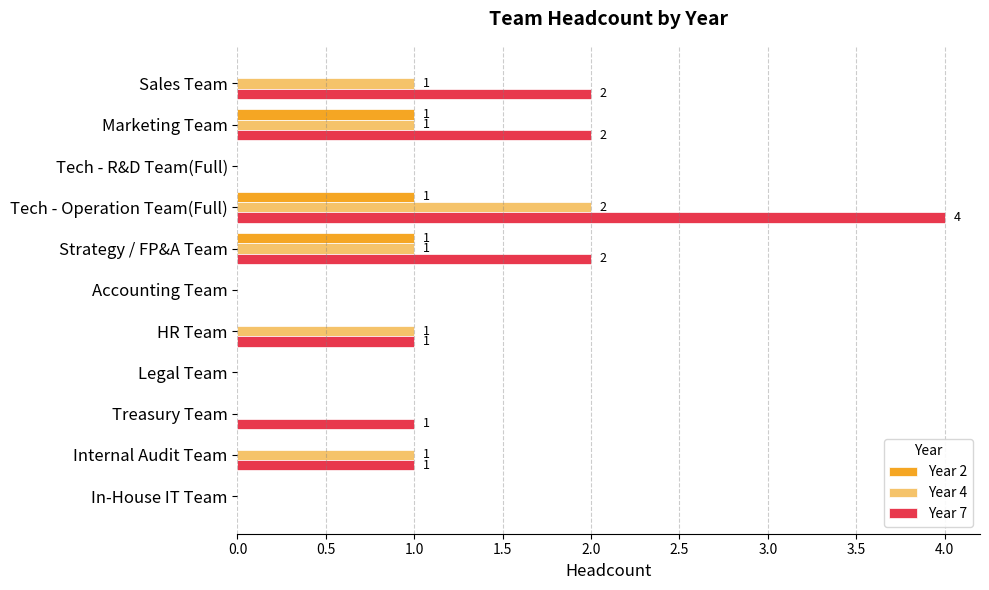

At which category does the chart reach its peak across all series?

Tech - Operation Team(Full)